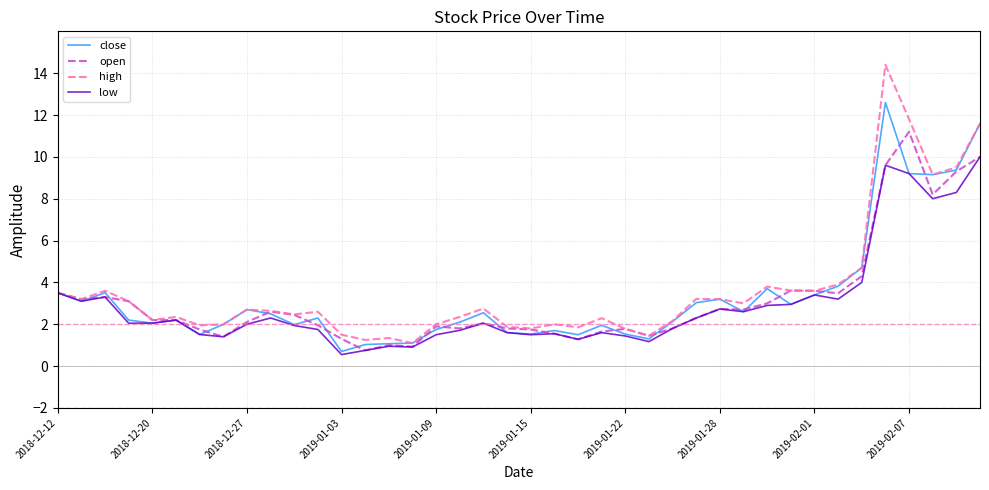

Which series has the widest spread of values?

high